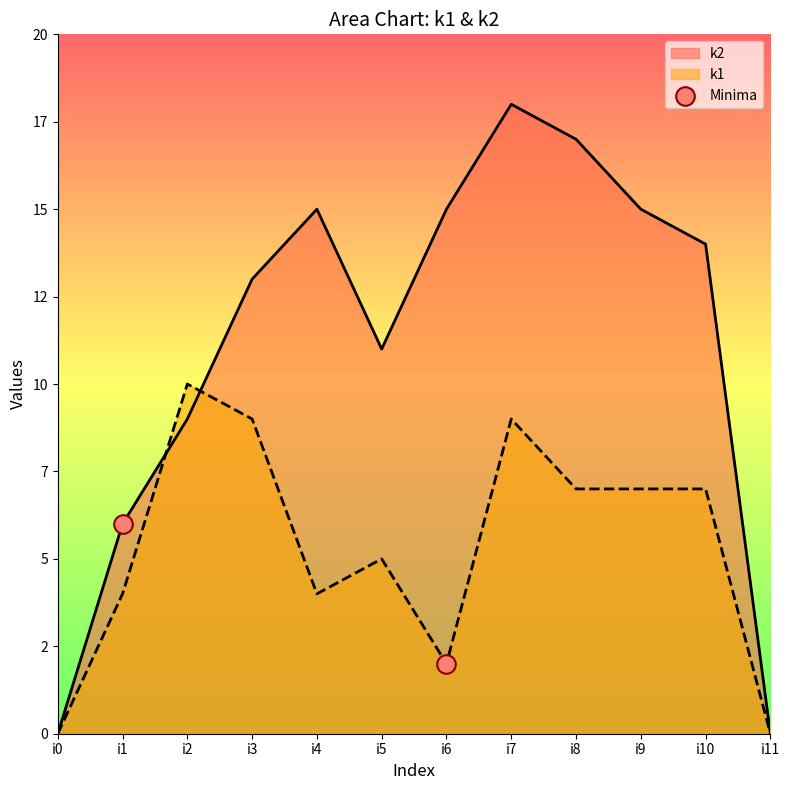

What is the change in value from i6 to i1?

+4